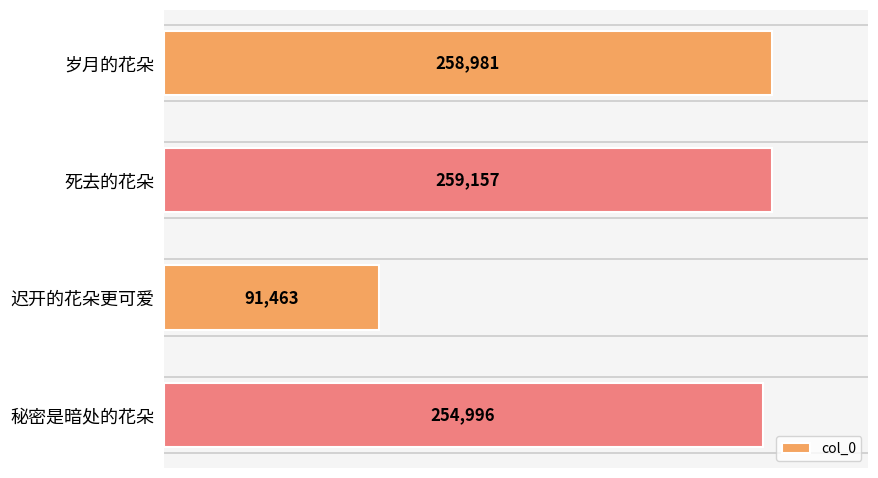

Count the number of categories in the chart.

4